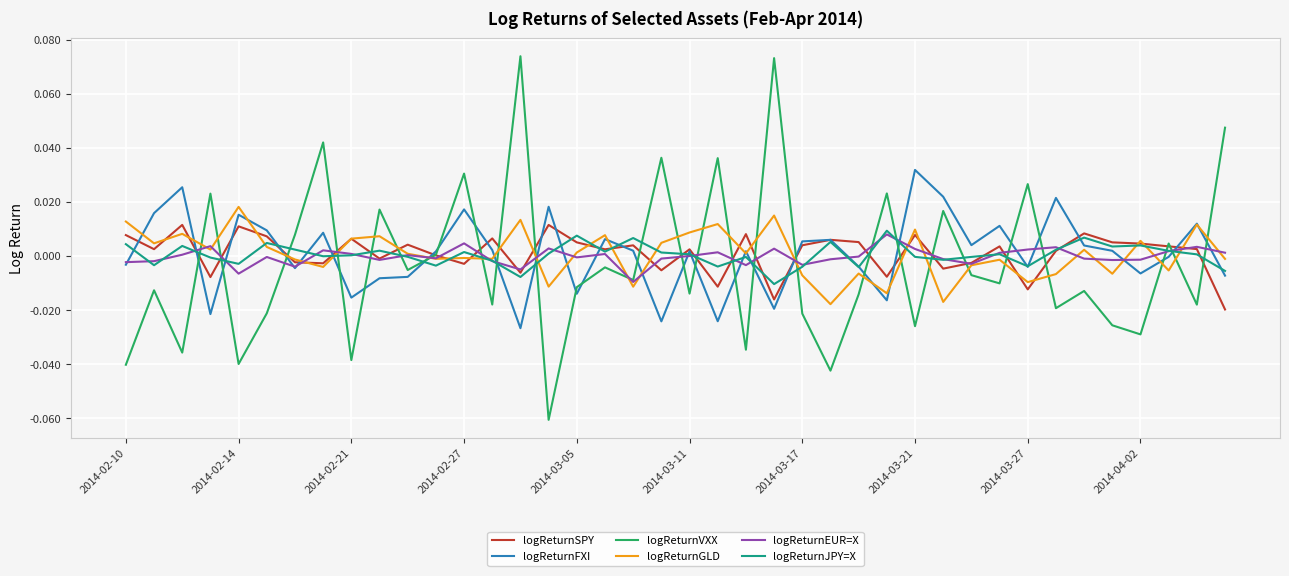

Which series ends up on top after the final intersection of logReturnVXX and logReturnJPY=X?

logReturnVXX